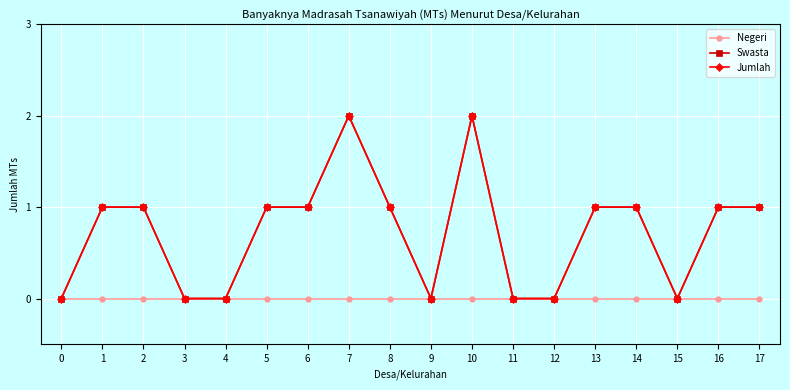

At which category is the sum across all series the highest?

7